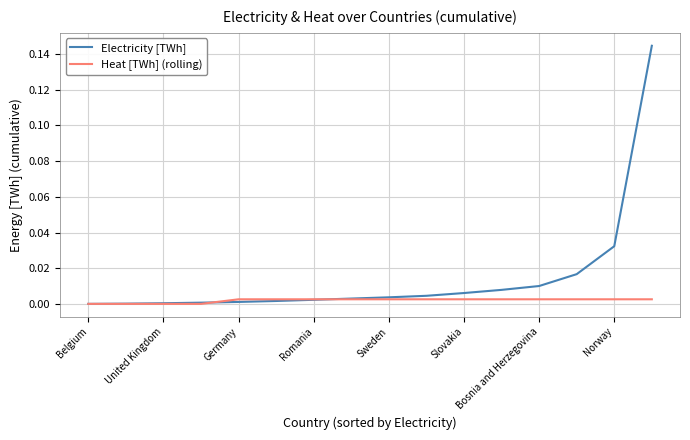

After their last crossing, which series has the higher values: Heat [TWh] (rolling) or Electricity [TWh]?

Electricity [TWh]